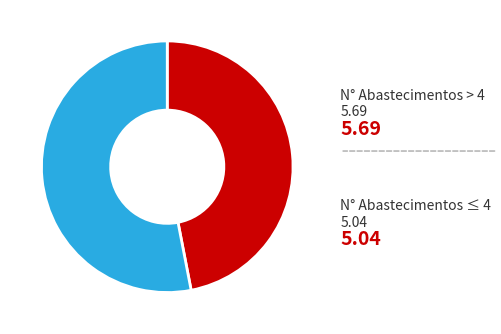

What is the largest slice in the pie chart?

N° Abastecimentos > 4